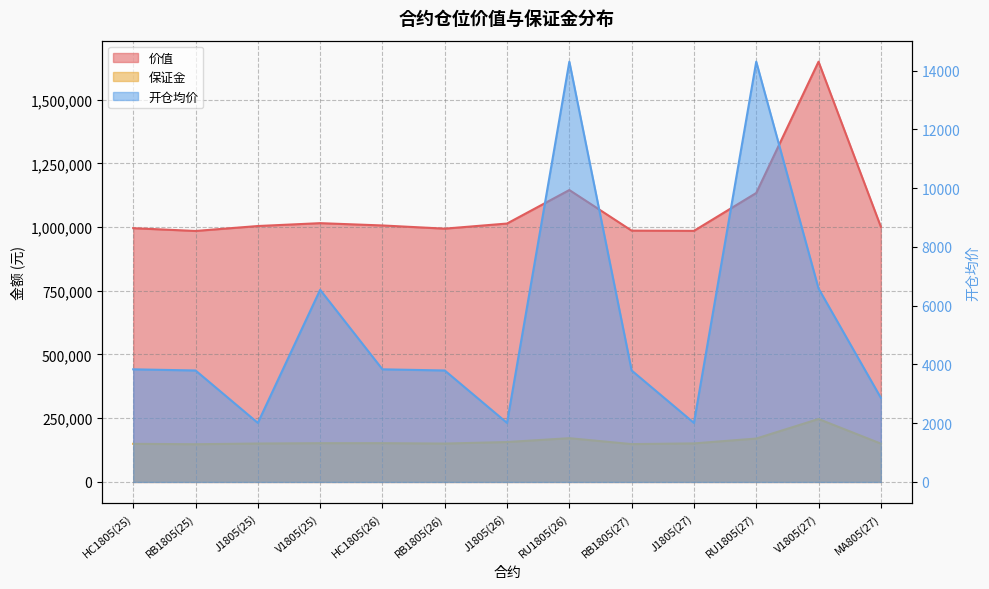

Reading left to right, list all the values displayed in this chart.

价值: HC1805(25)=995540.0	RB1805(25)=984620.0	J1805(25)=1004000.0	V1805(25)=1015250.0	HC1805(26)=1006200.0	RB1805(26)=993720.0	J1805(26)=1013750.0	RU1805(26)=1145200.0	RB1805(27)=985920.0	J1805(27)=985000.0	RU1805(27)=1133600.0	V1805(27)=1648750.0	MA805(27)=1001350.0
保证金: HC1805(25)=149496.0	RB1805(25)=147960.0	J1805(25)=150698.0	V1805(25)=152055.0	HC1805(26)=152100.0	RB1805(26)=150540.0	J1805(26)=156563.0	RU1805(26)=171660.0	RB1805(27)=148473.0	J1805(27)=151163.0	RU1805(27)=170220.0	V1805(27)=246938.0	MA805(27)=150360.0
开仓均价: HC1805(25)=3833.2	RB1805(25)=3793.8	J1805(25)=2009.3	V1805(25)=6540.0	HC1805(26)=3833.2	RB1805(26)=3793.8	J1805(26)=2009.3	RU1805(26)=14305.0	RB1805(27)=3793.8	J1805(27)=2009.3	RU1805(27)=14305.0	V1805(27)=6585.0	MA805(27)=2864.0